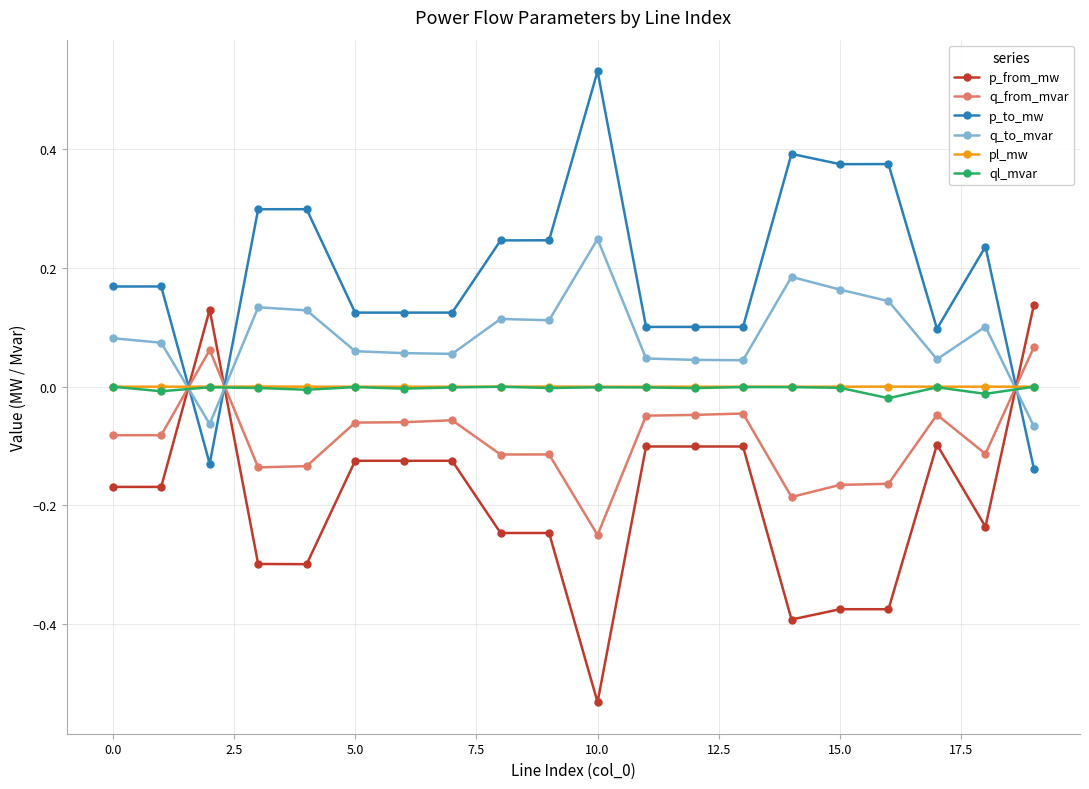

Which series ends up on top after the final intersection of ql_mvar and q_to_mvar?

ql_mvar